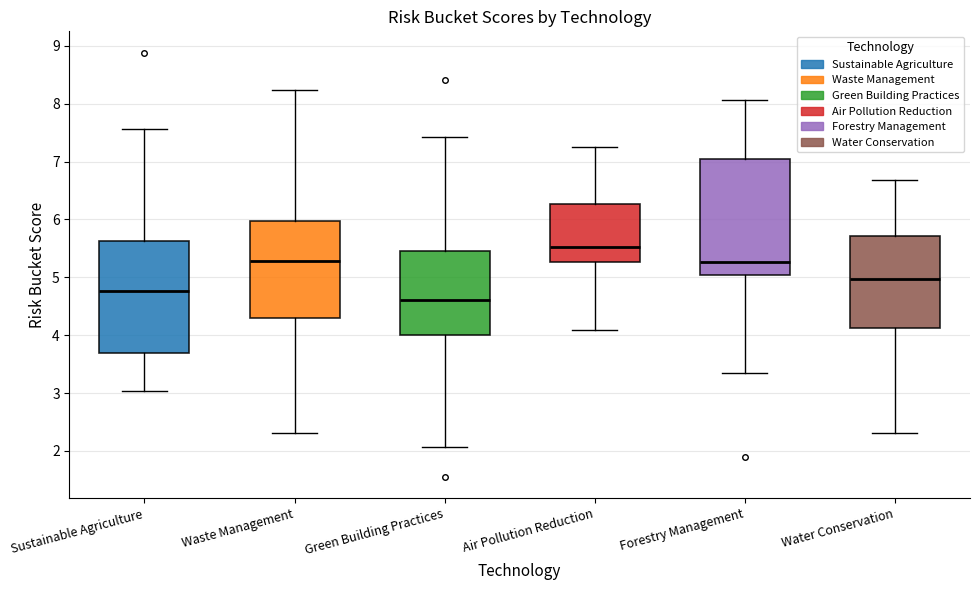

Reading left to right, read every box against the y-axis: the position of its median line, the range the box covers, and the ends of its whiskers. The values are not printed on the chart, so give them approximately, as read against the axis.

Sustainable Agriculture: median 4.8, box 3.7 to 5.6, whiskers 3.0 to 7.6
Waste Management: median 5.3, box 4.3 to 6.0, whiskers 2.3 to 8.2
Green Building Practices: median 4.6, box 4.0 to 5.5, whiskers 2.1 to 7.4
Air Pollution Reduction: median 5.5, box 5.3 to 6.3, whiskers 4.1 to 7.2
Forestry Management: median 5.3, box 5.0 to 7.0, whiskers 3.4 to 8.1
Water Conservation: median 5.0, box 4.1 to 5.7, whiskers 2.3 to 6.7